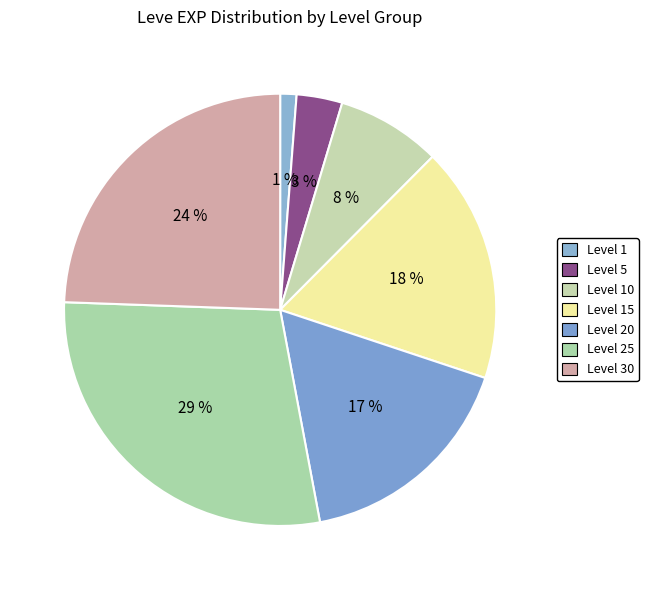

Is there a majority slice in this chart?

No